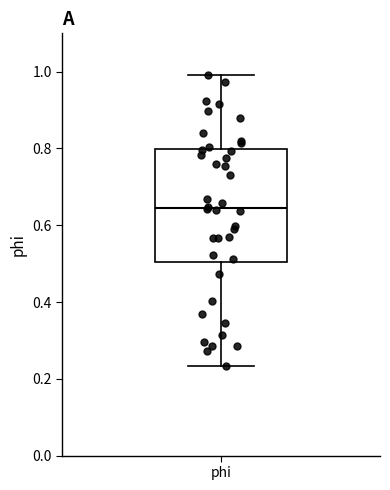

Where is the upper edge of the box for phi on the y-axis? The values are not printed on the chart, so give them approximately, as read against the axis.

0.80